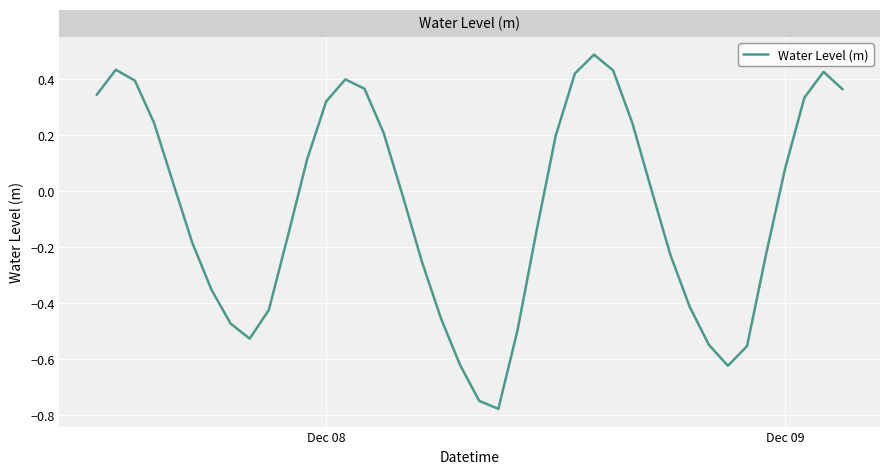

Is this an area chart (filled region under the line)?

No